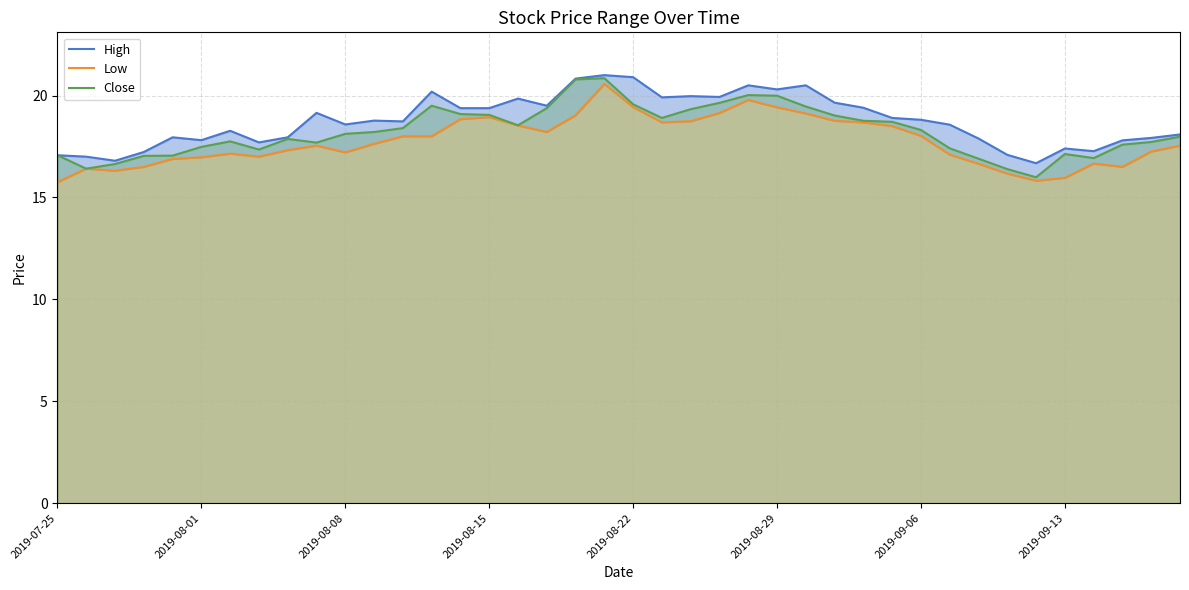

What is the lowest value of the Close series?

16.0